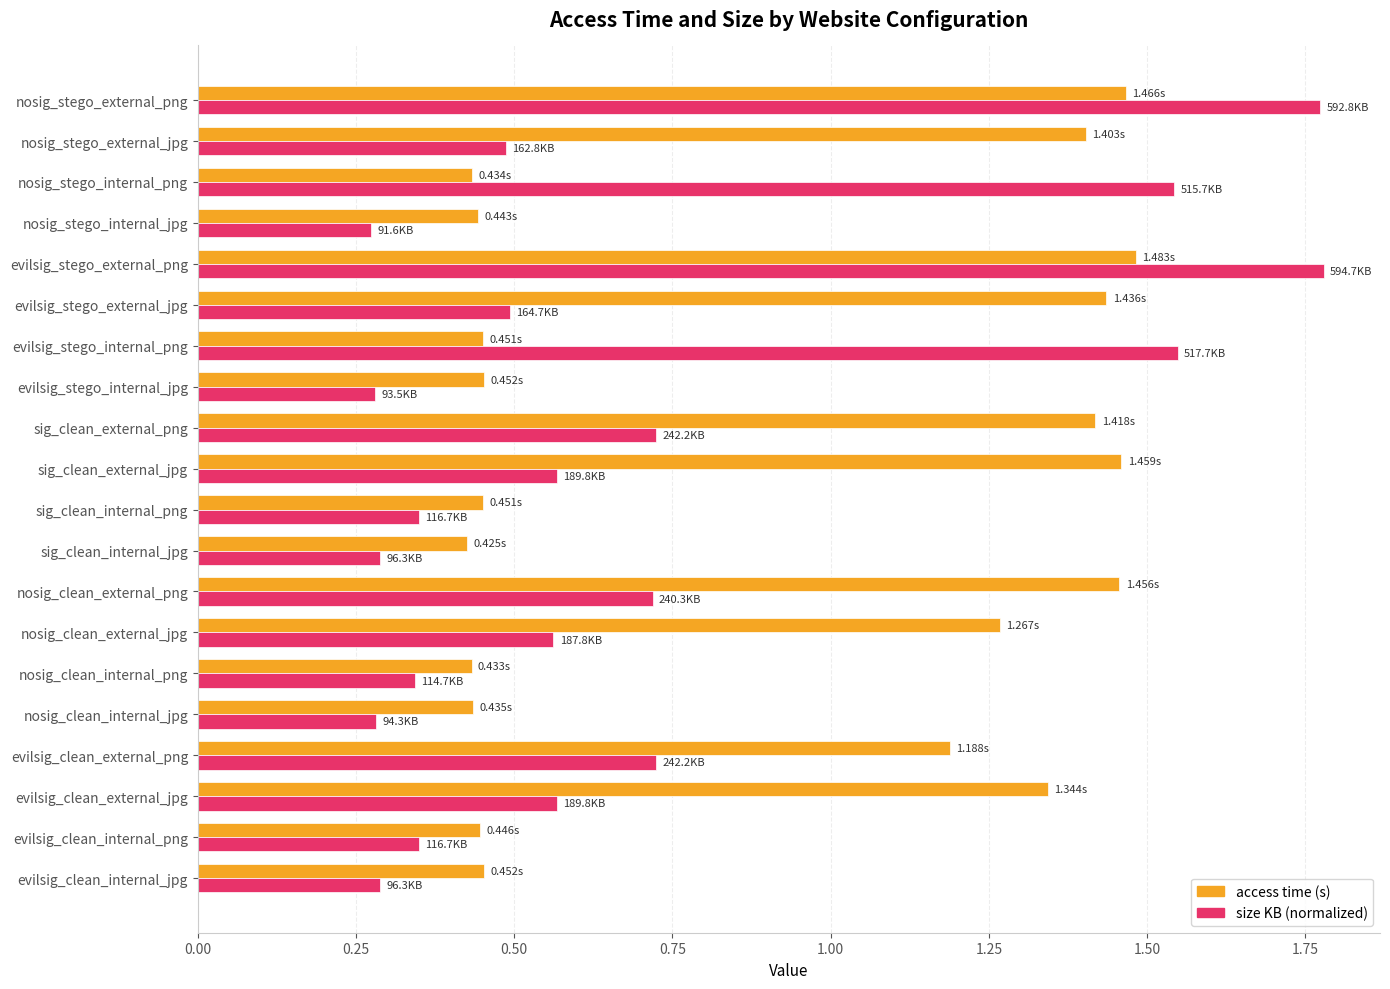

What is the total value across all series at evilsig_clean_external_png?

1.9